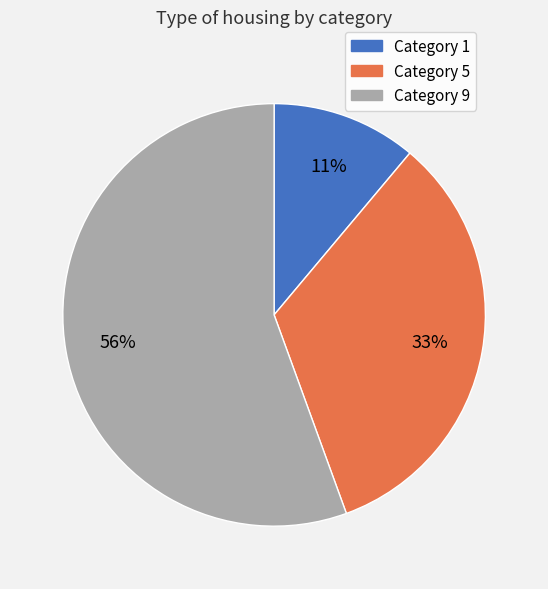

Is there a majority slice in this chart?

Yes